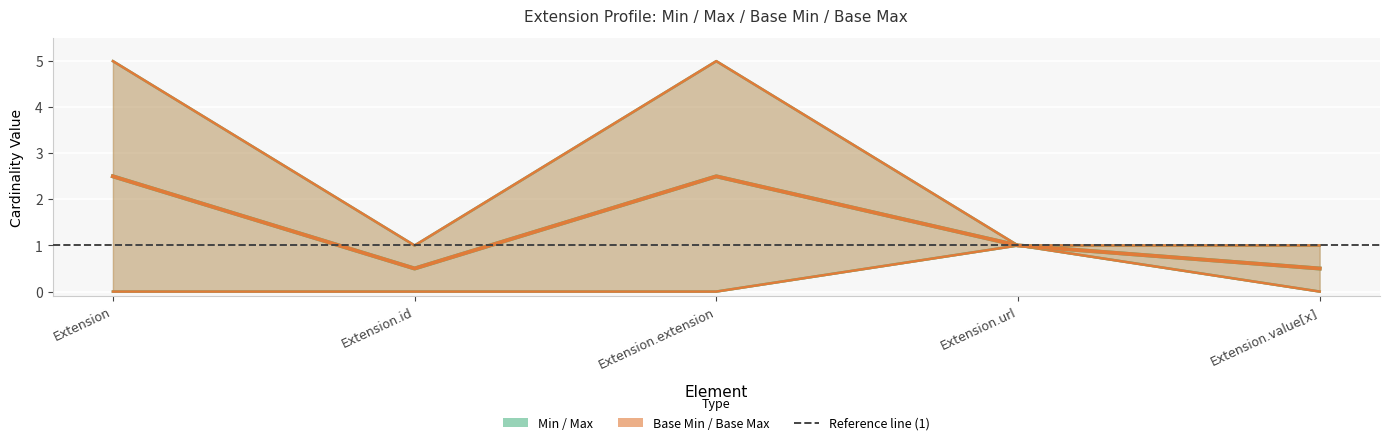

Is the value of Max_num at Extension.extension greater than the value of Base Min at Extension.id?

Yes